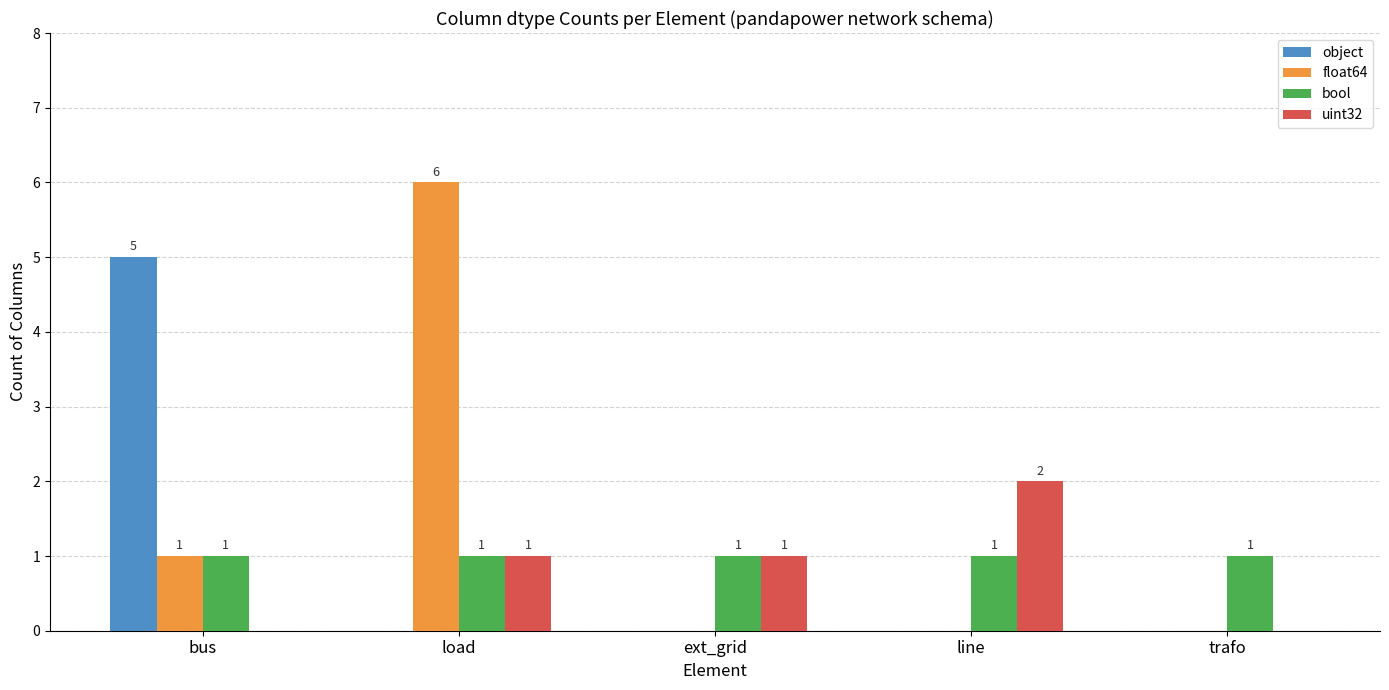

How many categories are shown in the chart?

5